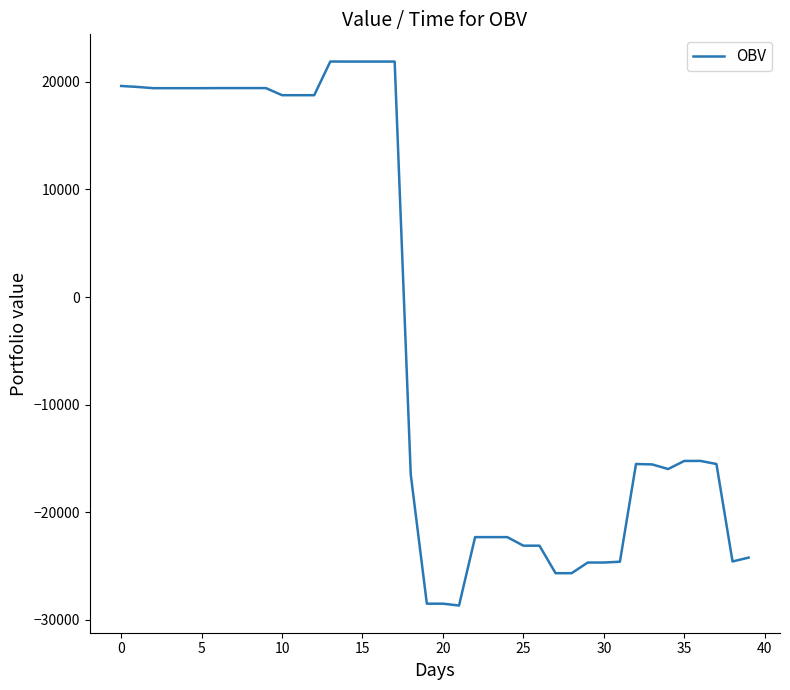

What is the difference between the maximum and second lowest values?

50381.2